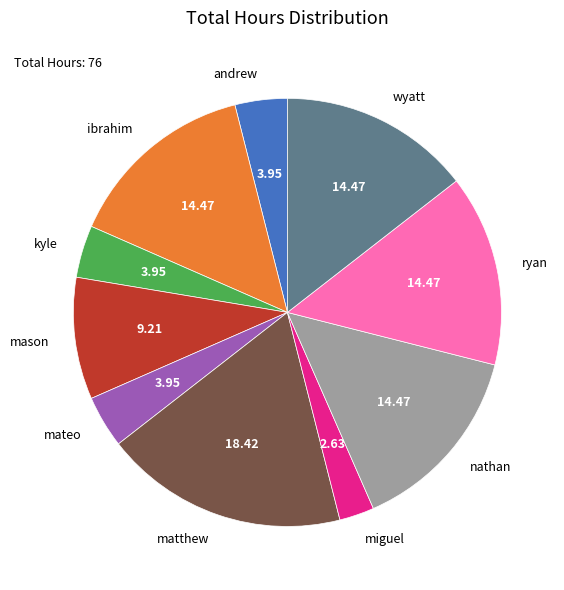

Is the sum of nathan and ryan greater than half?

No